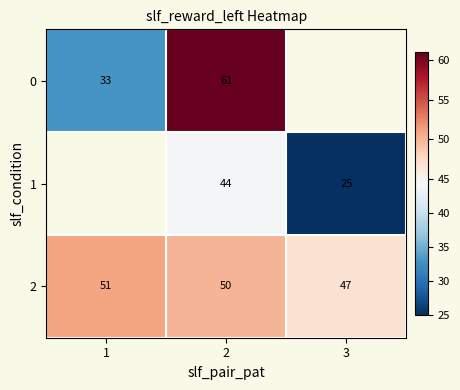

Rank the categories by 2 value from lowest to highest.

3, 2, 1